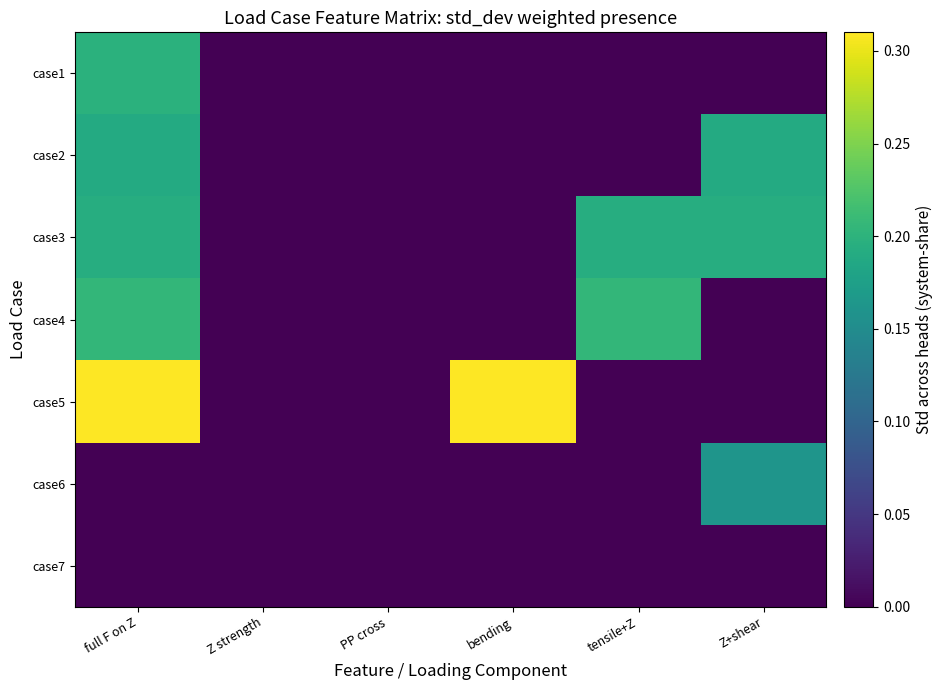

How many data points does each series have?

6